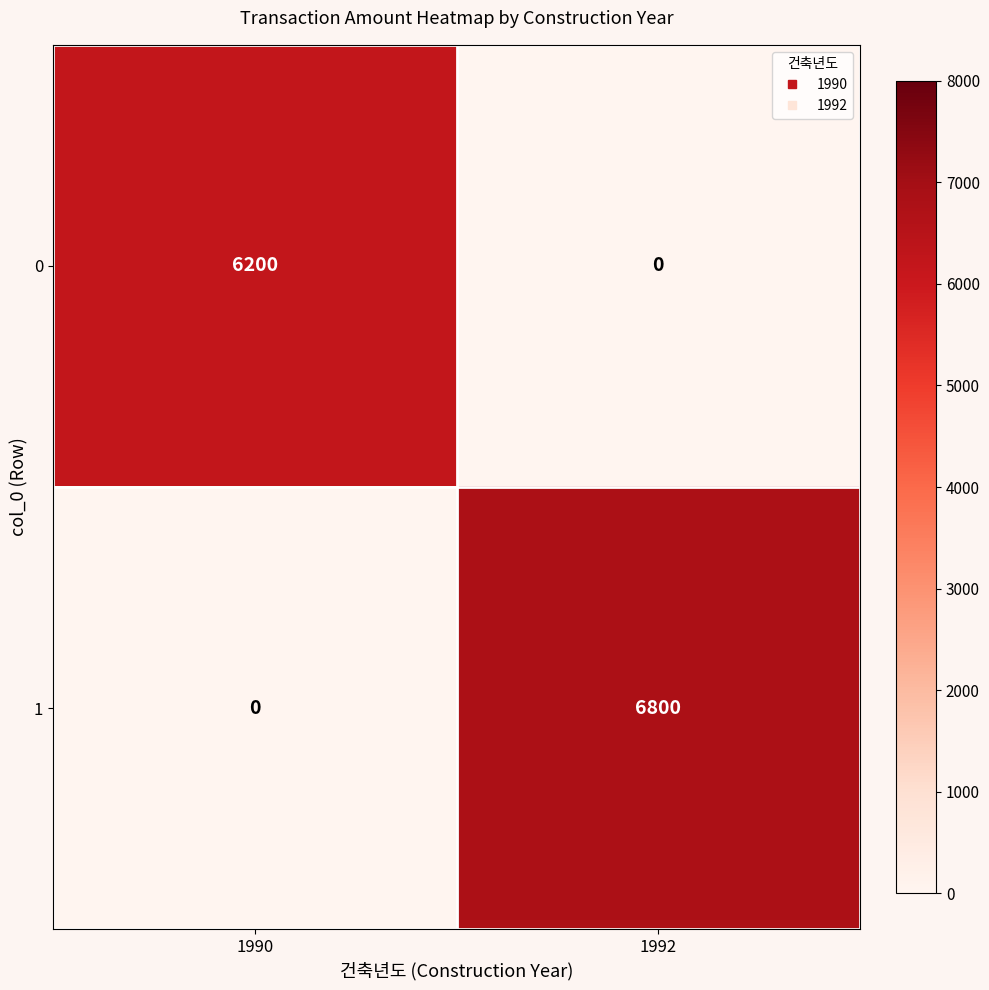

Which series has the widest spread of values?

1